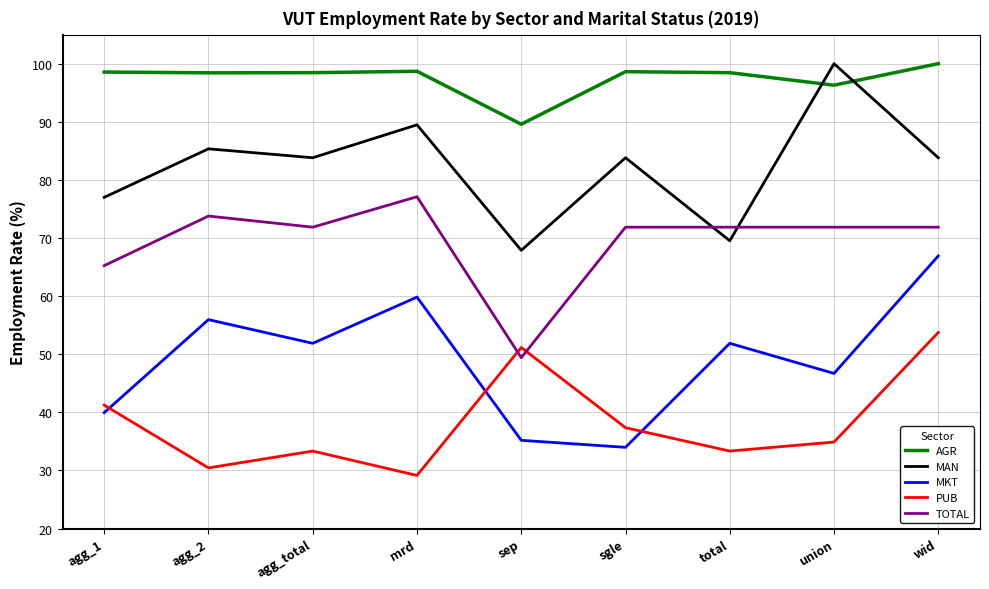

Is it true that MKT equals 39.9 at agg_1?

True